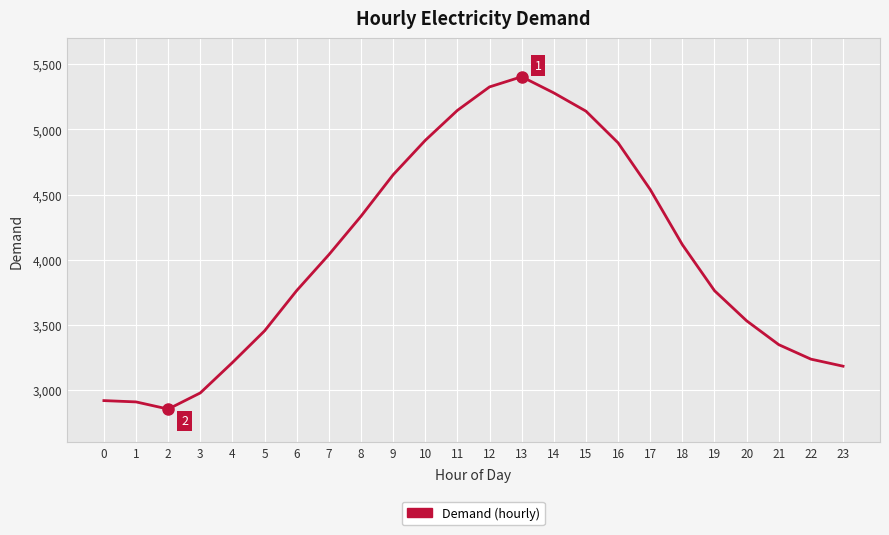

Where is the data nearest to the value 4129?

18